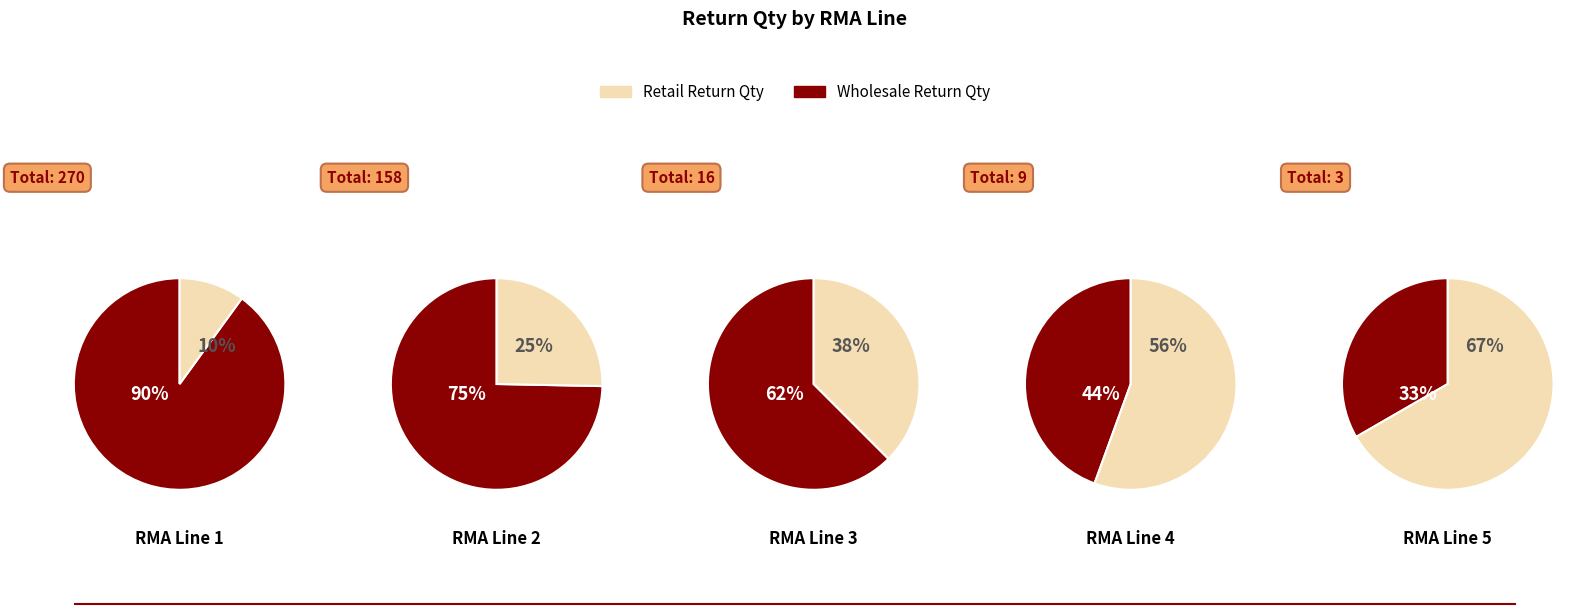

Between Line 1 and Line 2, which is larger?

Line 2